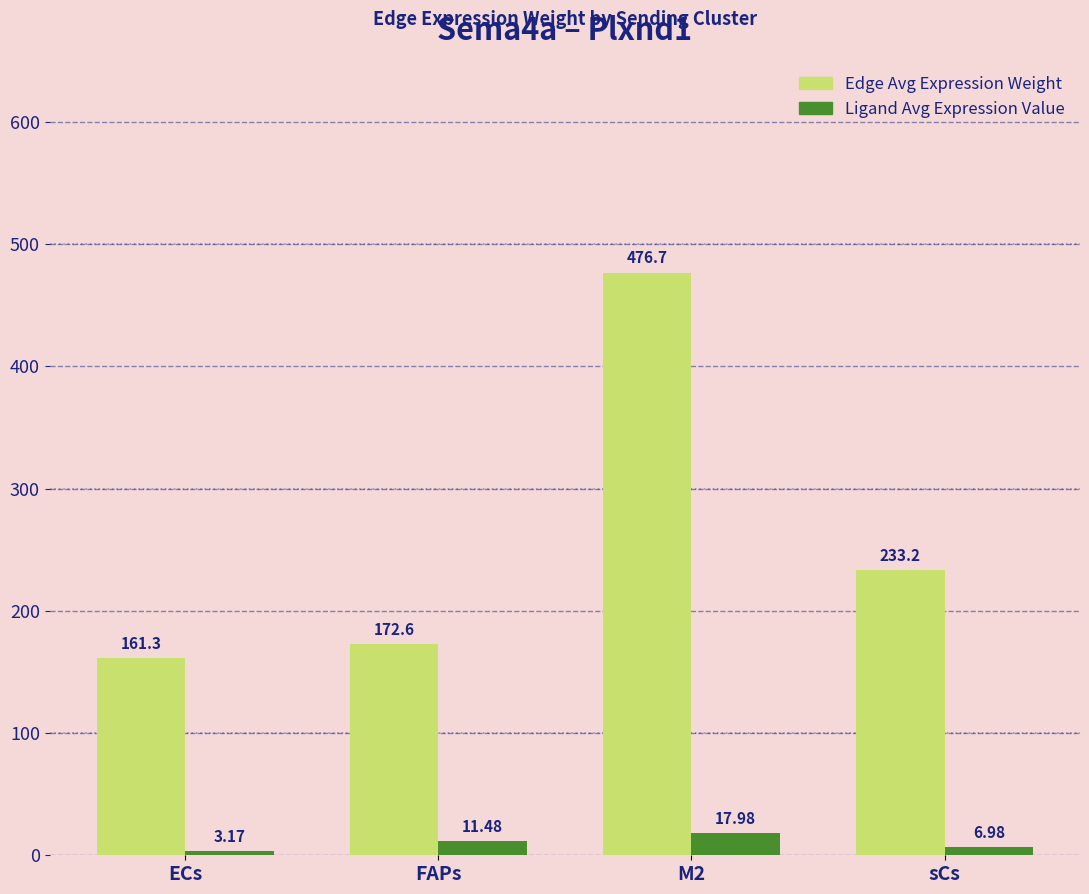

Rank the series at M2 from lowest to highest value.

Ligand Avg Expression Value, Edge Avg Expression Weight